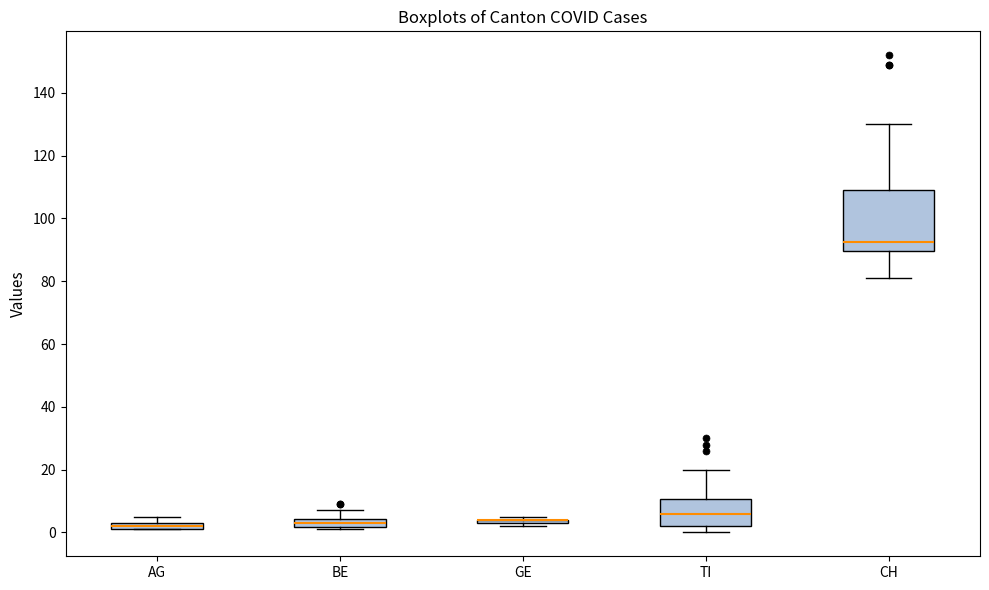

Which box is the tallest, from its lower edge to its upper edge?

CH